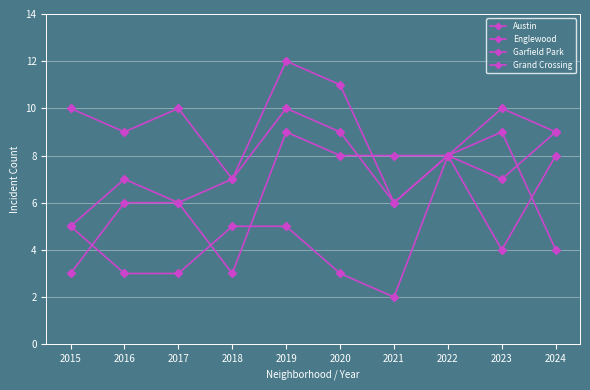

What is the approximate value of Grand Crossing at 2021?

2